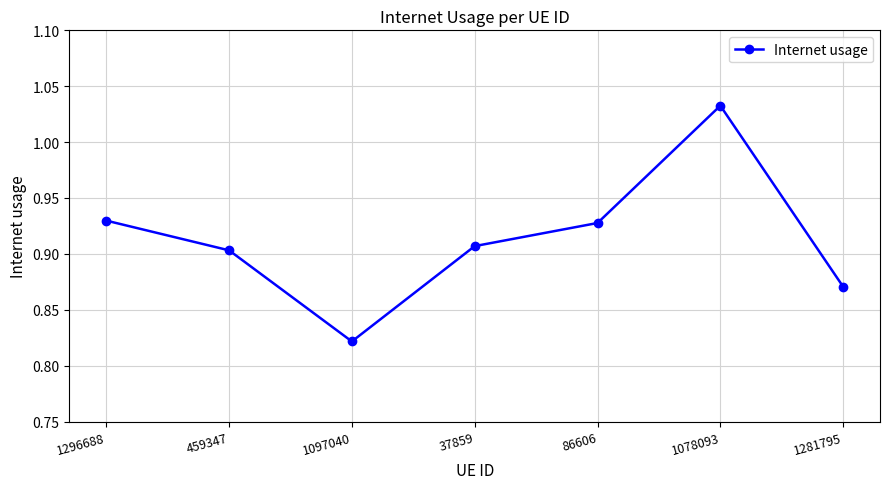

What position from the right is 1097040?

5